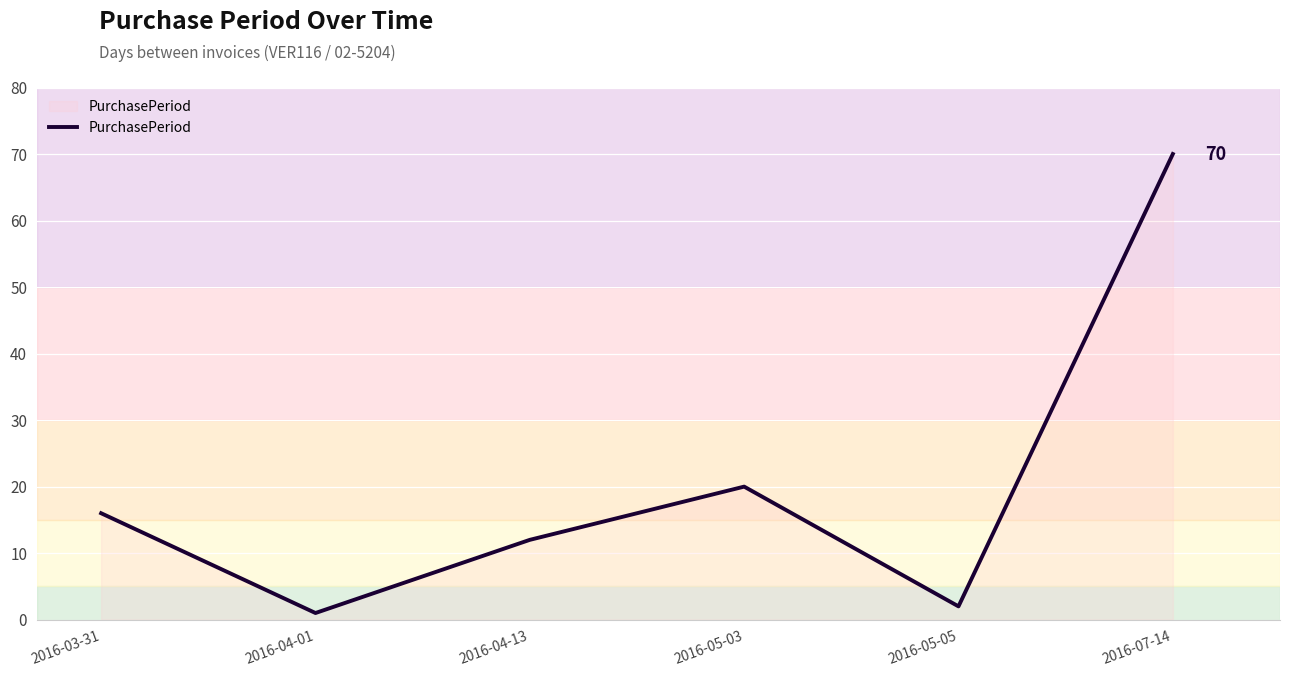

True or false: the data shows 70 at 2016-07-14.

True